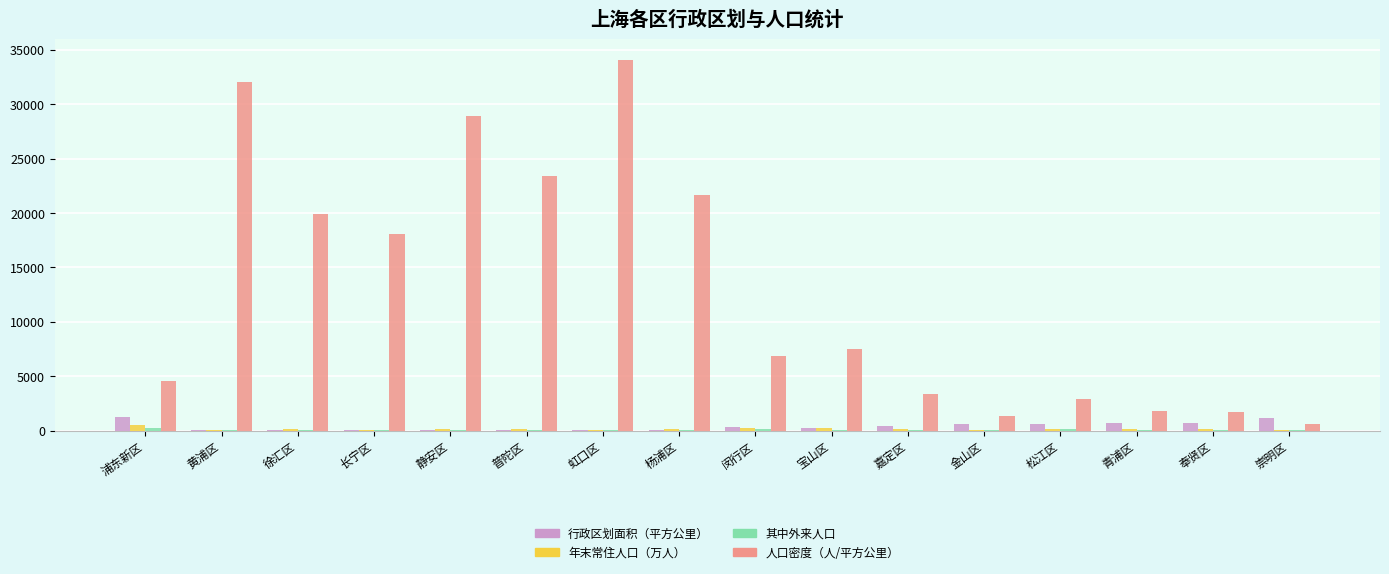

At which category is the sum across all series the highest?

虹口区